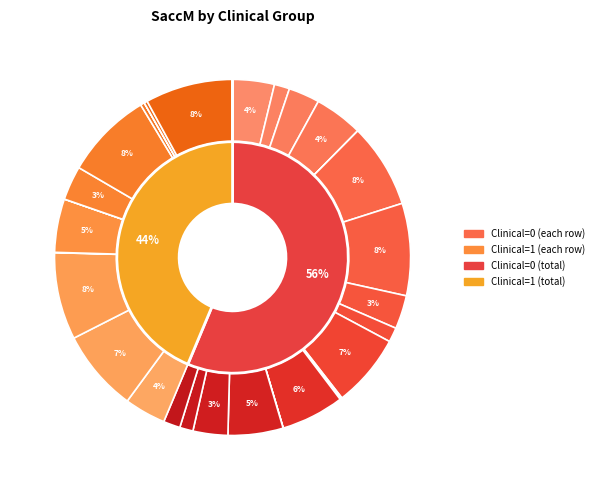

Do 4 and 12 together represent more than half of the pie?

No